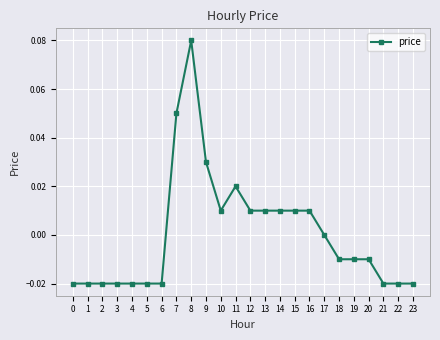

Between 17 and 13, which is larger?

13